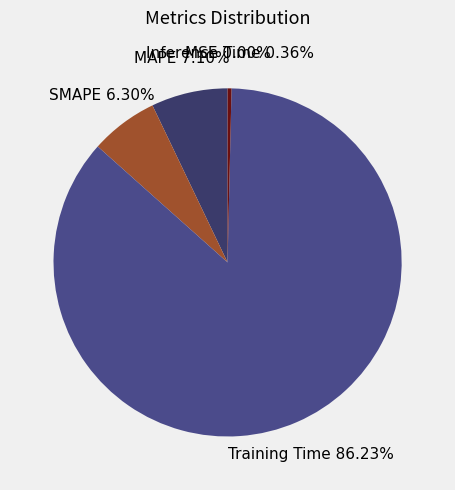

Combined, do Inference Time and MAPE account for over 50%?

No